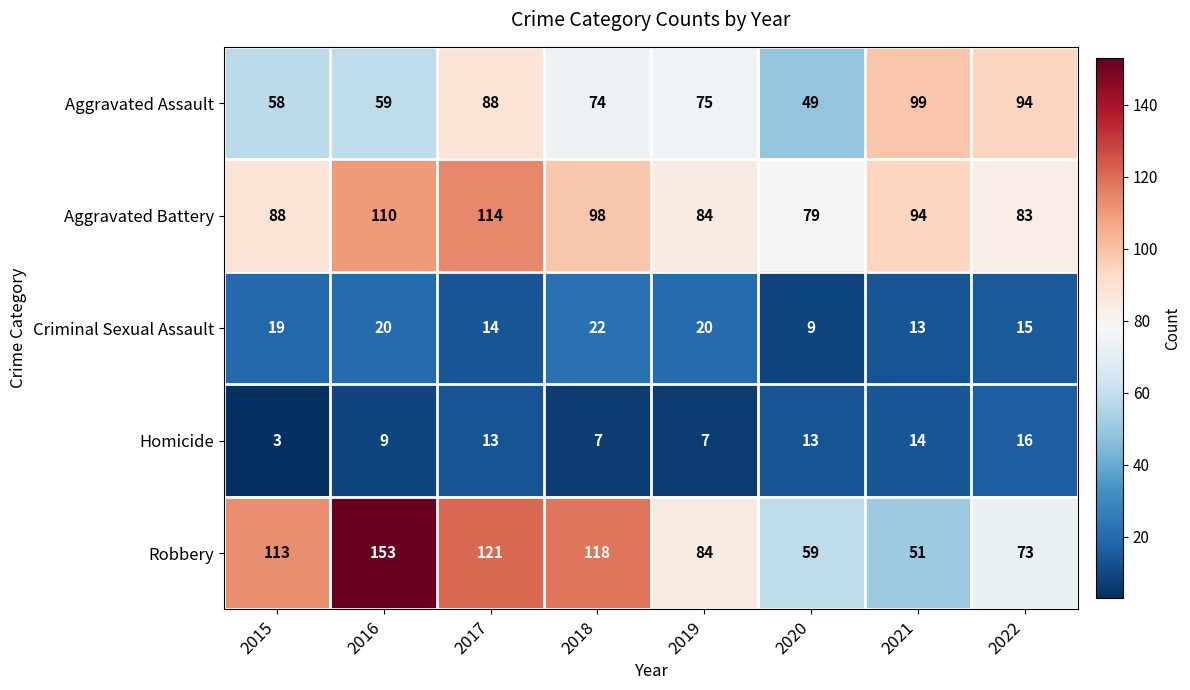

What is the sum of the Robbery values at 2020 and 2015?

172